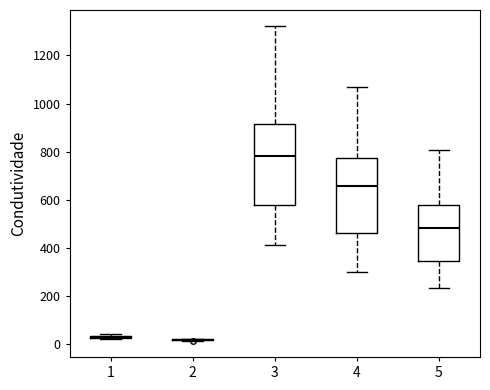

Reading left to right, transcribe this box plot: for each box, give where its median line is, the range the box spans, and where its two whiskers end, as read against the y-axis. The values are not printed on the chart, so give them approximately, as read against the axis.

1: box collapsed to a line at 40, whiskers 20 to 40
2: box collapsed to a line at 20, whiskers 20 to 20
3: median 780, box 580 to 920, whiskers 420 to 1320
4: median 660, box 460 to 780, whiskers 300 to 1060
5: median 480, box 340 to 580, whiskers 240 to 800